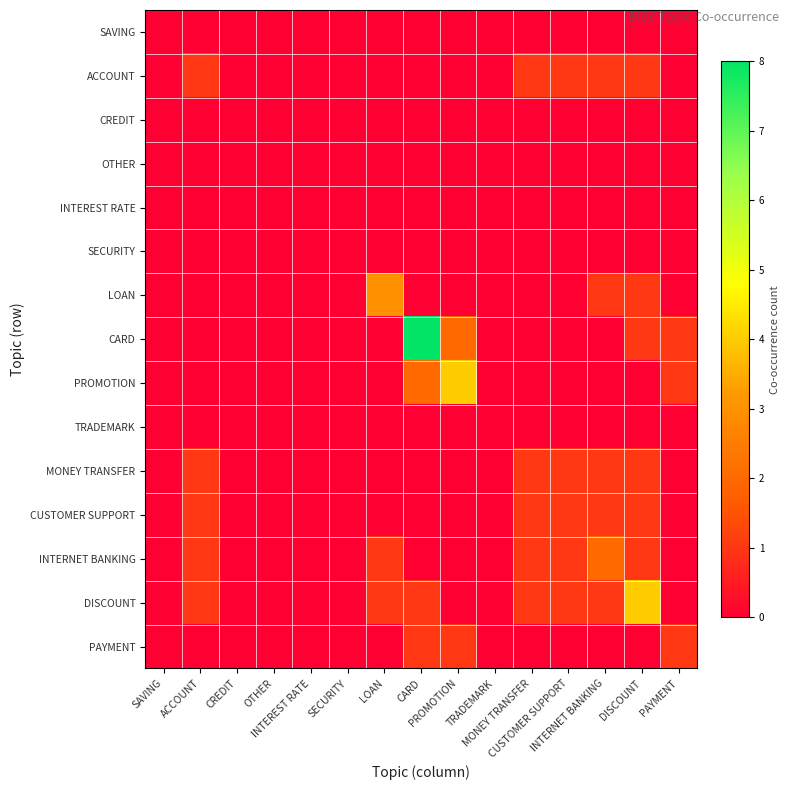

Between CARD and TRADEMARK, which series saw the biggest shift?

CARD